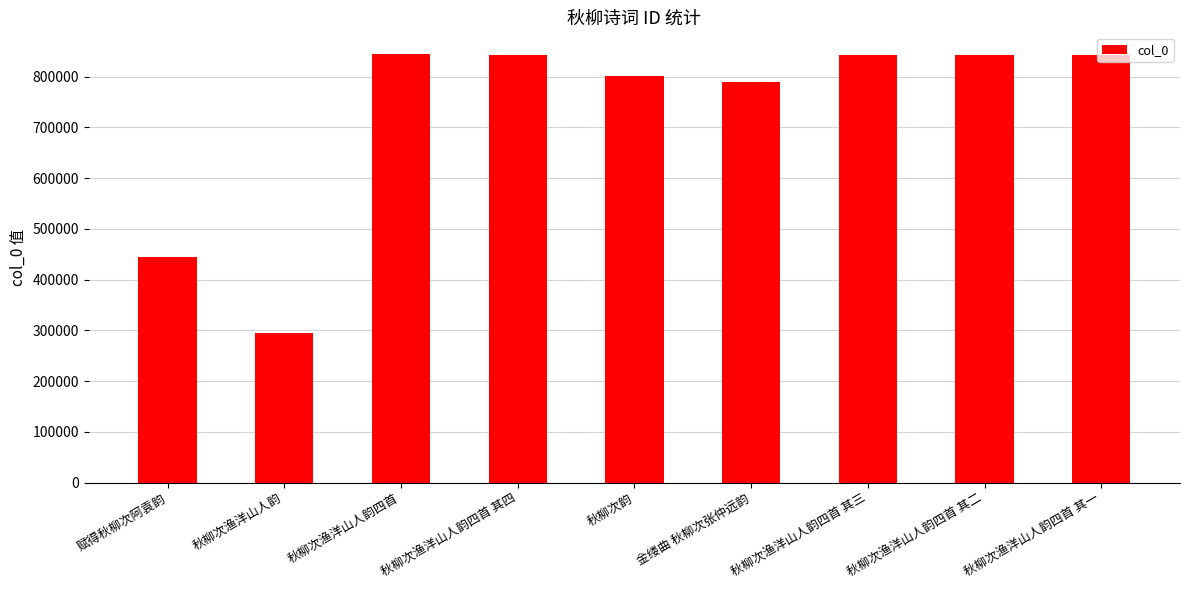

Does the chart contain stacked bars?

No